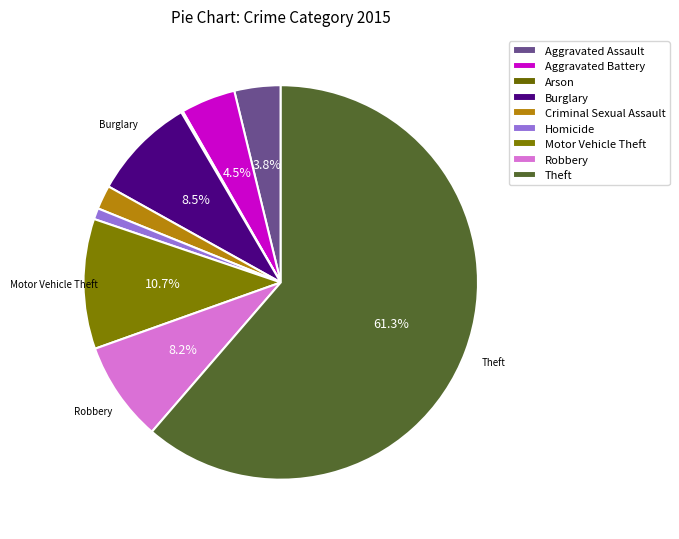

True or false: Motor Vehicle Theft accounts for 11% of the total.

True